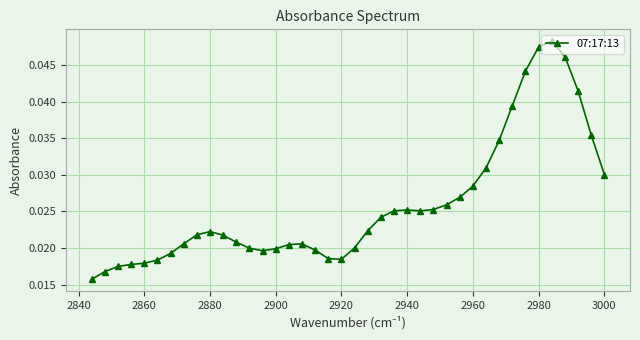

How many interior local valleys (lower than both neighbors) does the data have?

3